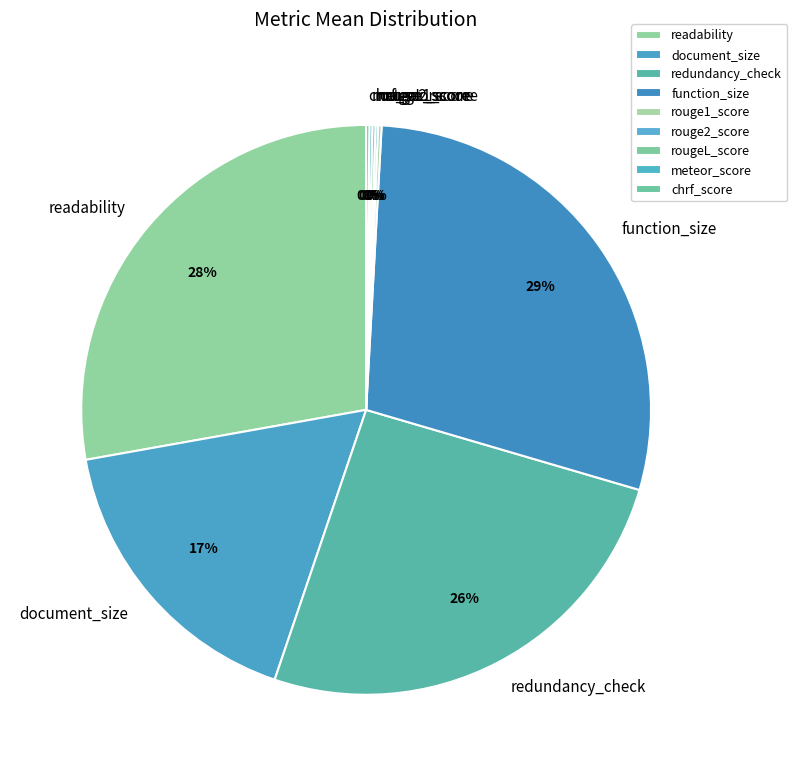

Combined, do document_size and redundancy_check account for over 50%?

No